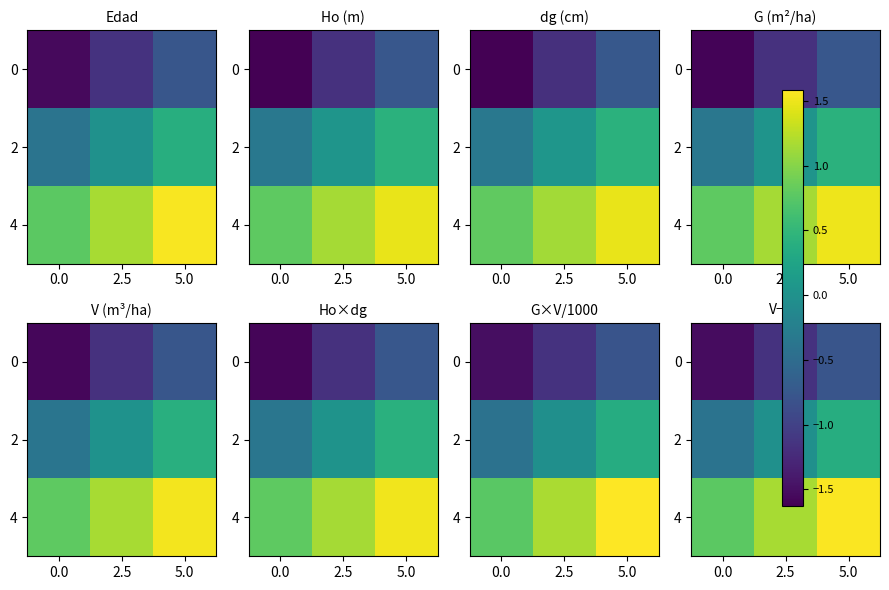

Rank the categories by 4 value from highest to lowest.

5.0, 2.5, 0.0